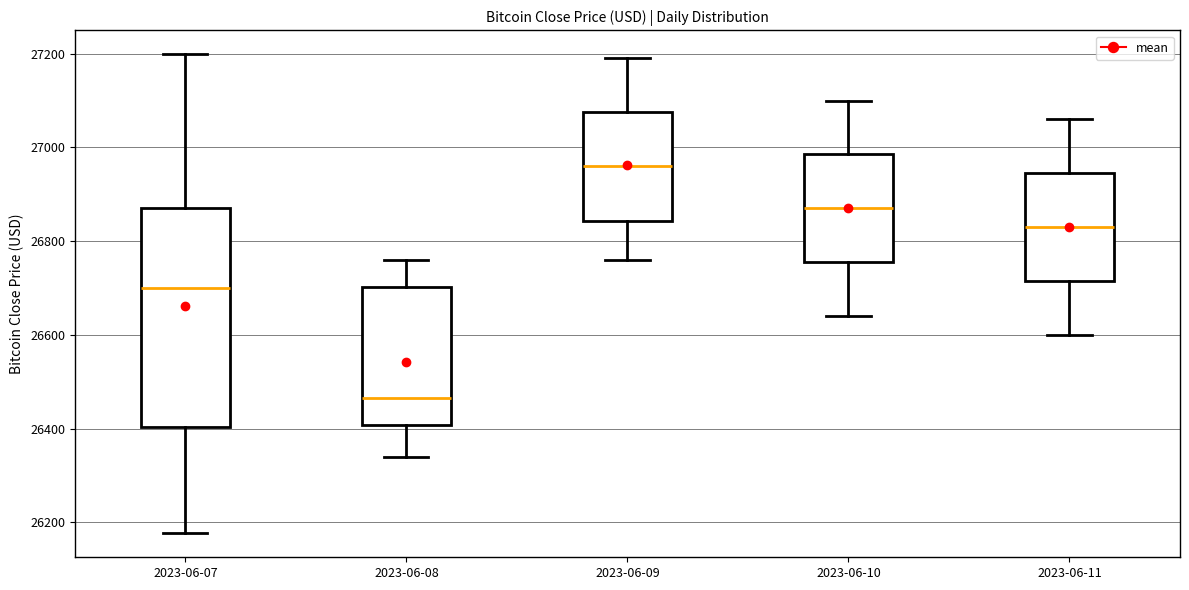

Reading left to right, read every box against the y-axis: the position of its median line, the range the box covers, and the ends of its whiskers. The values are not printed on the chart, so give them approximately, as read against the axis.

2023-06-07: median 26700, box 26400 to 26880, whiskers 26180 to 27200
2023-06-08: median 26460, box 26400 to 26700, whiskers 26340 to 26760
2023-06-09: median 26960, box 26840 to 27080, whiskers 26760 to 27200
2023-06-10: median 26880, box 26760 to 26980, whiskers 26640 to 27100
2023-06-11: median 26840, box 26720 to 26940, whiskers 26600 to 27060